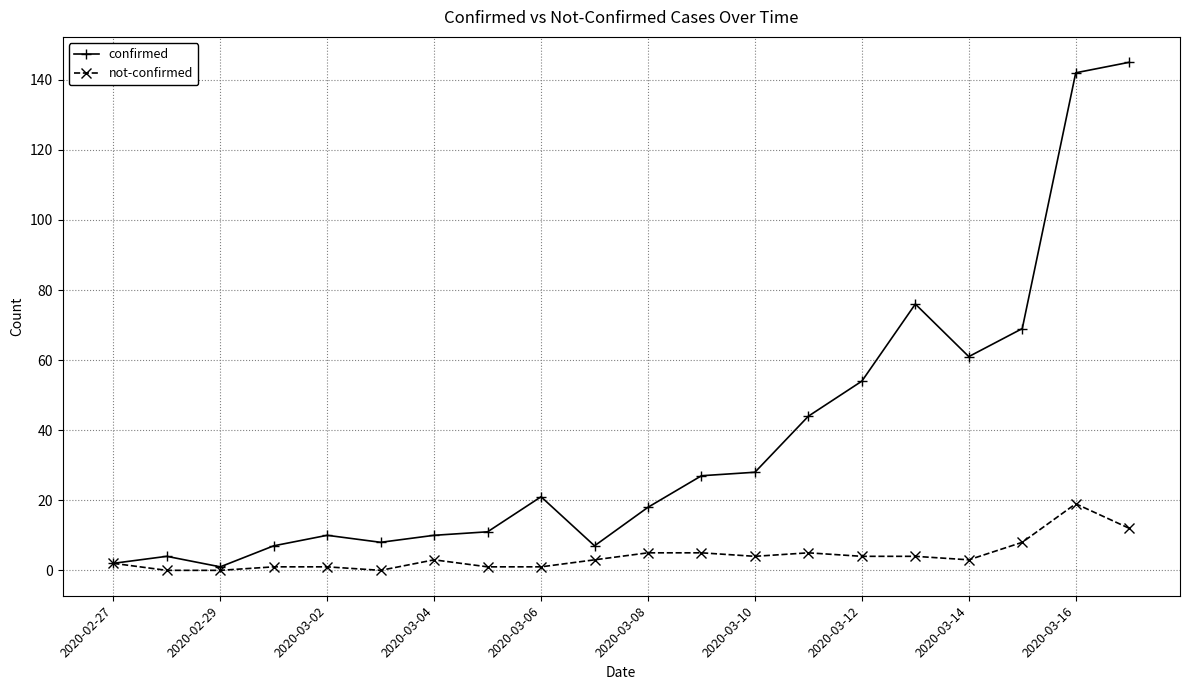

Which series has the widest spread of values?

confirmed